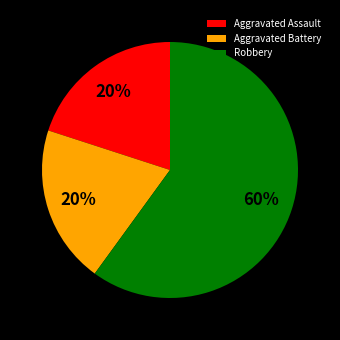

True or false: Robbery accounts for 60% of the total.

True